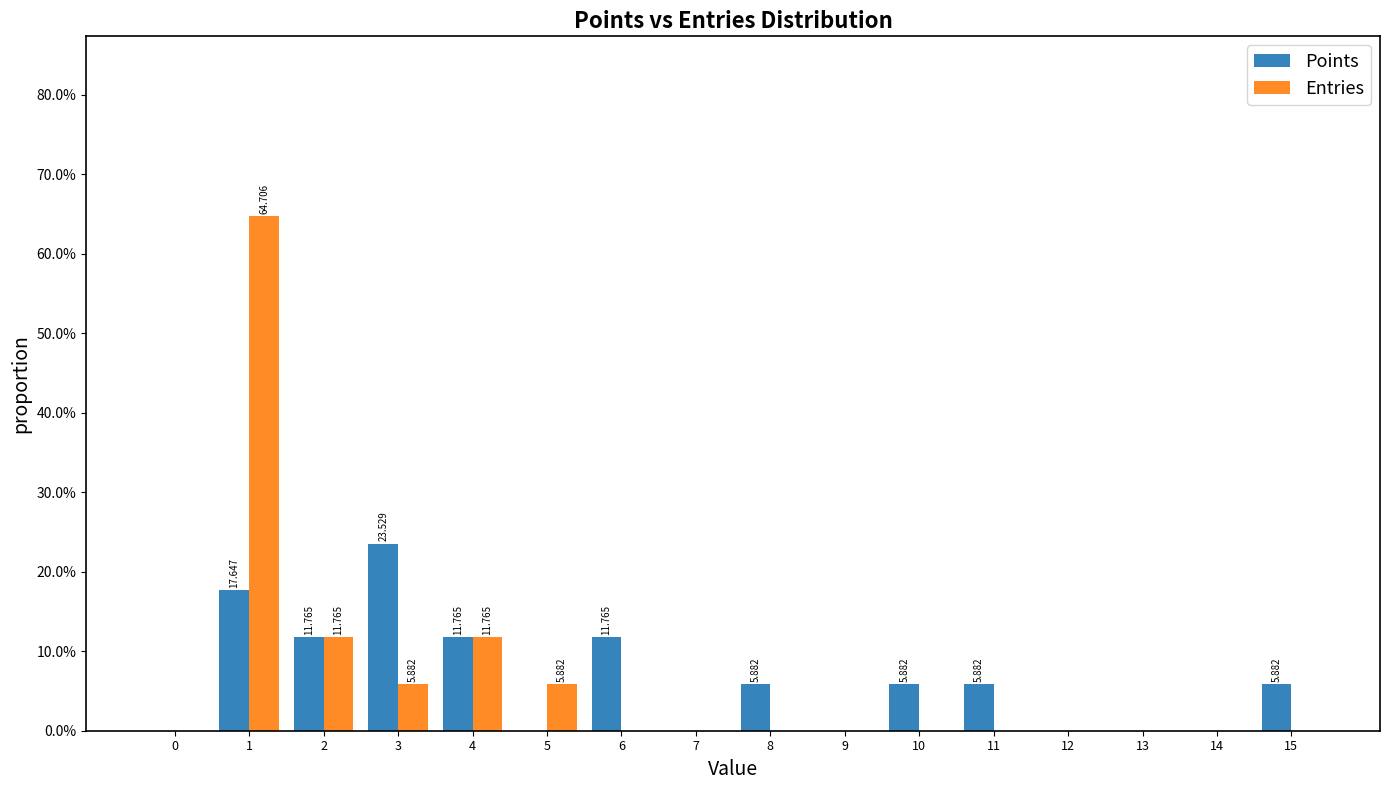

In the Points series, which range on the x-axis has the tallest bar?

2.5 to 3.5